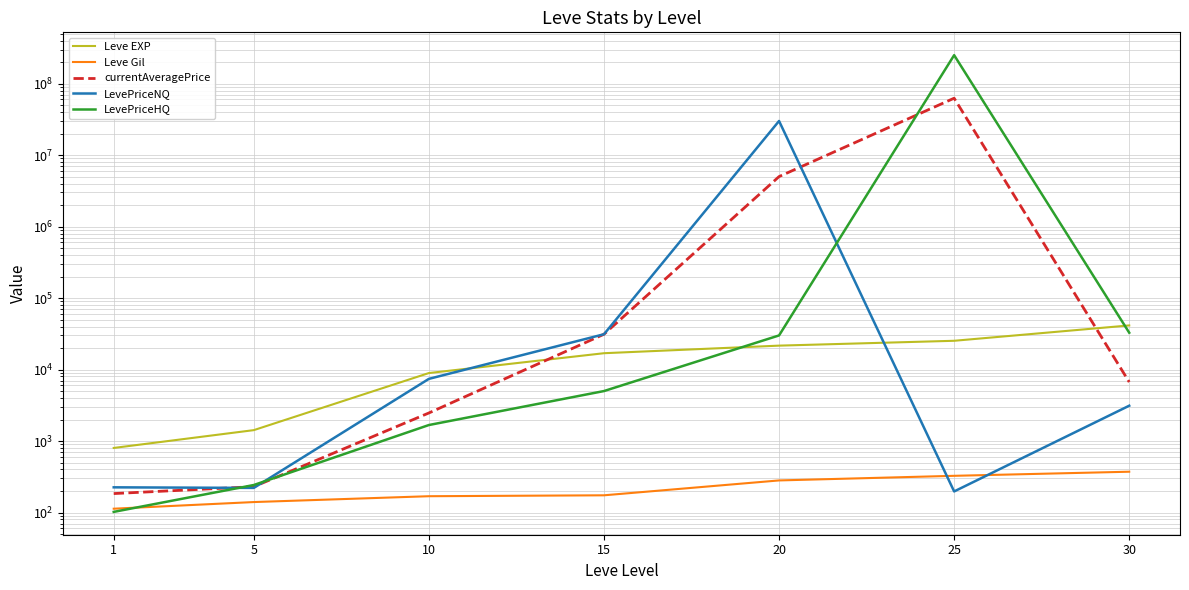

What is the lowest value of the LevePriceHQ series?

102.0